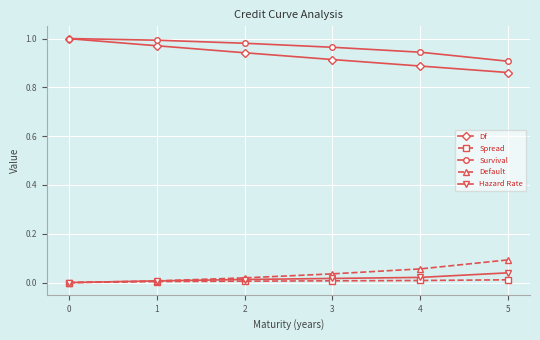

Which series has the widest spread of values?

Df